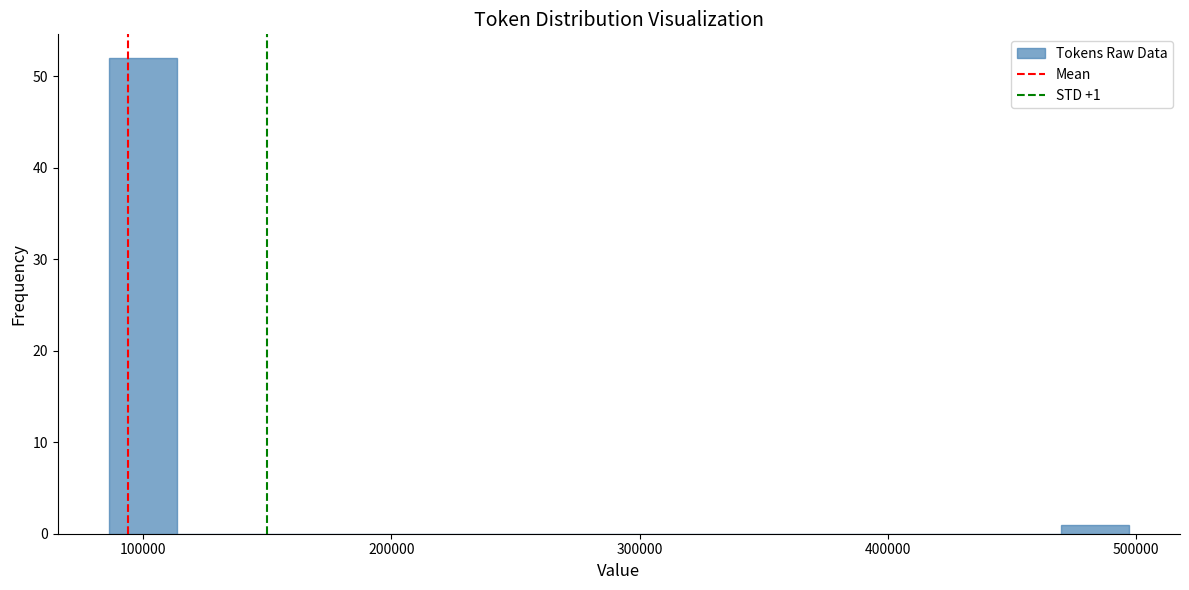

Read against the x-axis, roughly where is the centre of the tallest bar?

100000